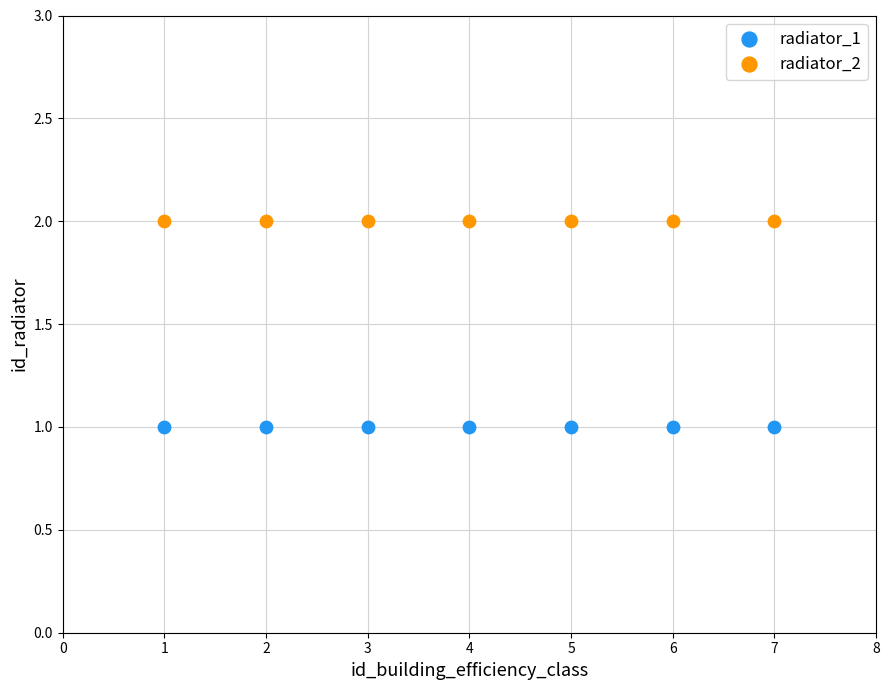

Which series contains the highest Y value?

radiator_2